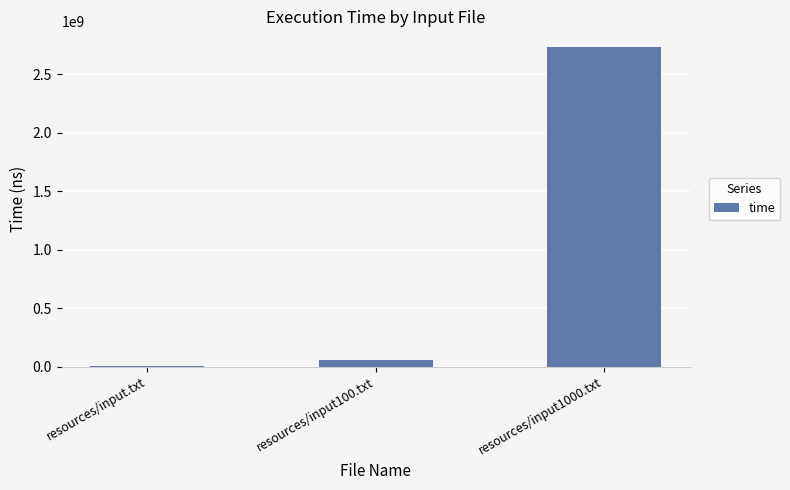

Where is the data nearest to the value 1367051255?

resources/input100.txt